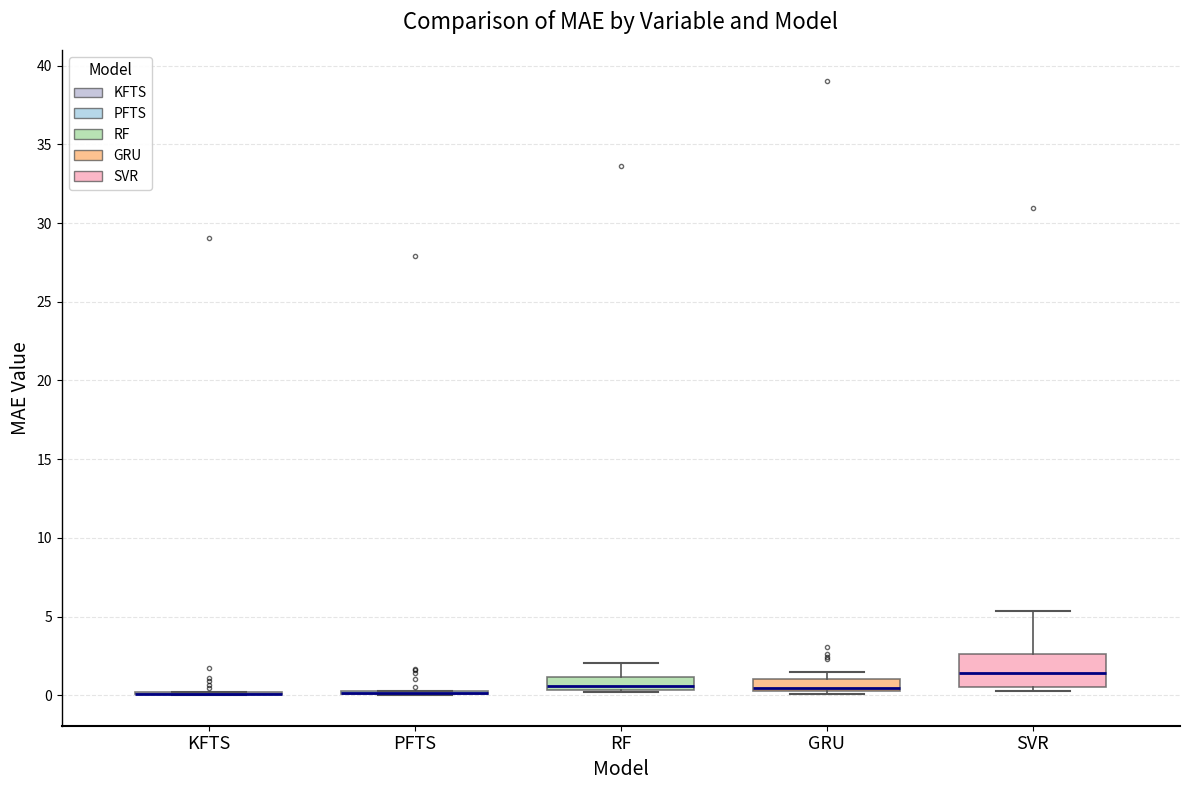

Reading left to right, transcribe this box plot: for each box, give where its median line is, the range the box spans, and where its two whiskers end, as read against the y-axis. The values are not printed on the chart, so give them approximately, as read against the axis.

KFTS: box collapsed to a line at 0.0, whiskers 0.0 to 0.0
PFTS: box collapsed to a line at 0.0, whiskers 0.0 to 0.0
RF: median 0.5 (just above the box's lower edge), box 0.5 to 1.0, whiskers 0.0 to 2.0
GRU: median 0.5, box 0.0 to 1.0, whiskers 0.0 (just below the box's lower edge) to 1.5
SVR: median 1.5, box 0.5 to 2.5, whiskers 0.0 to 5.5